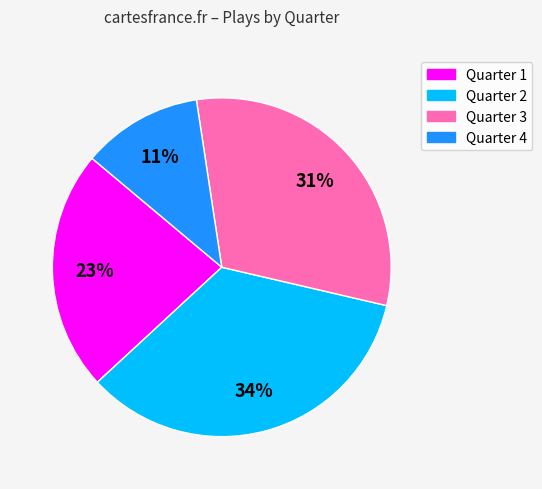

Which category has the smallest portion of the pie?

Quarter 4